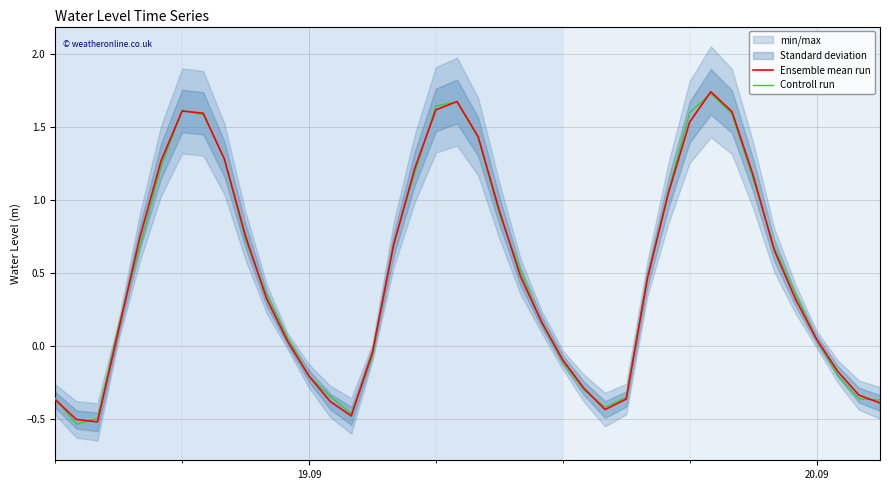

The value of Controll run at 18 is 0.7. True or false?

False